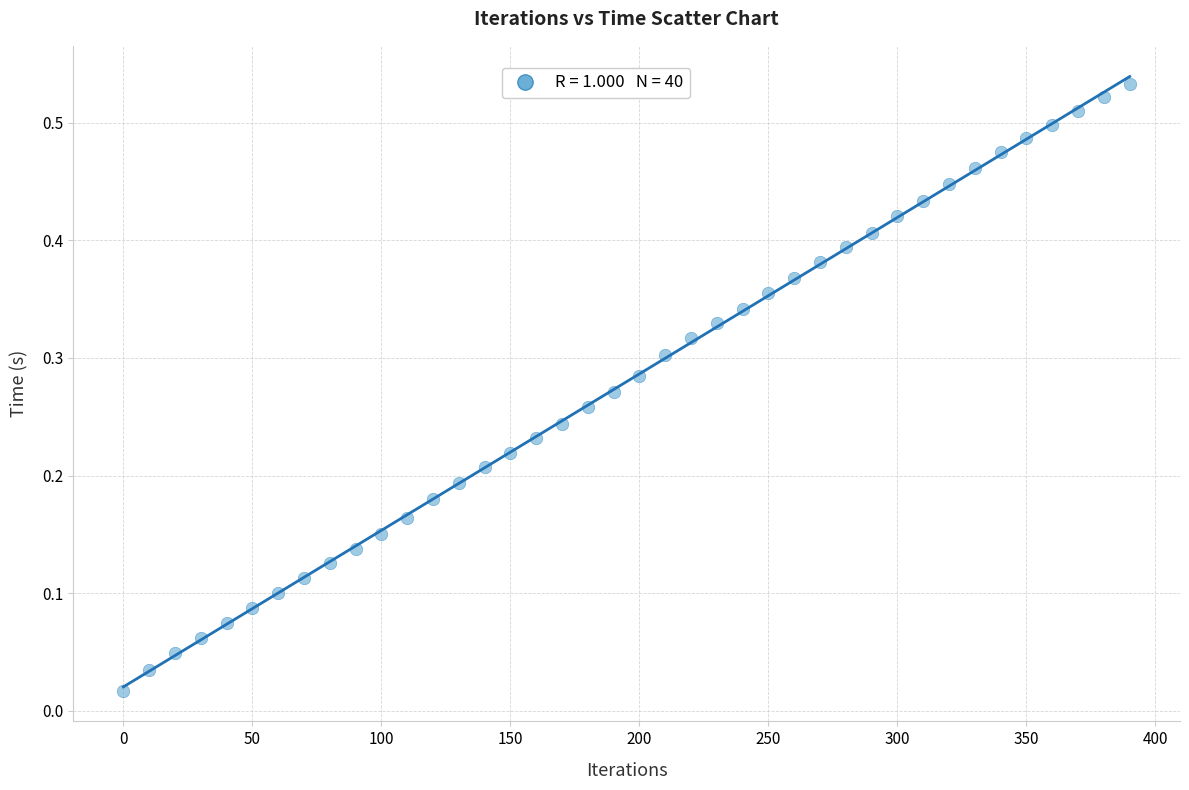

What is the range of X values (max minus min)?

390.0